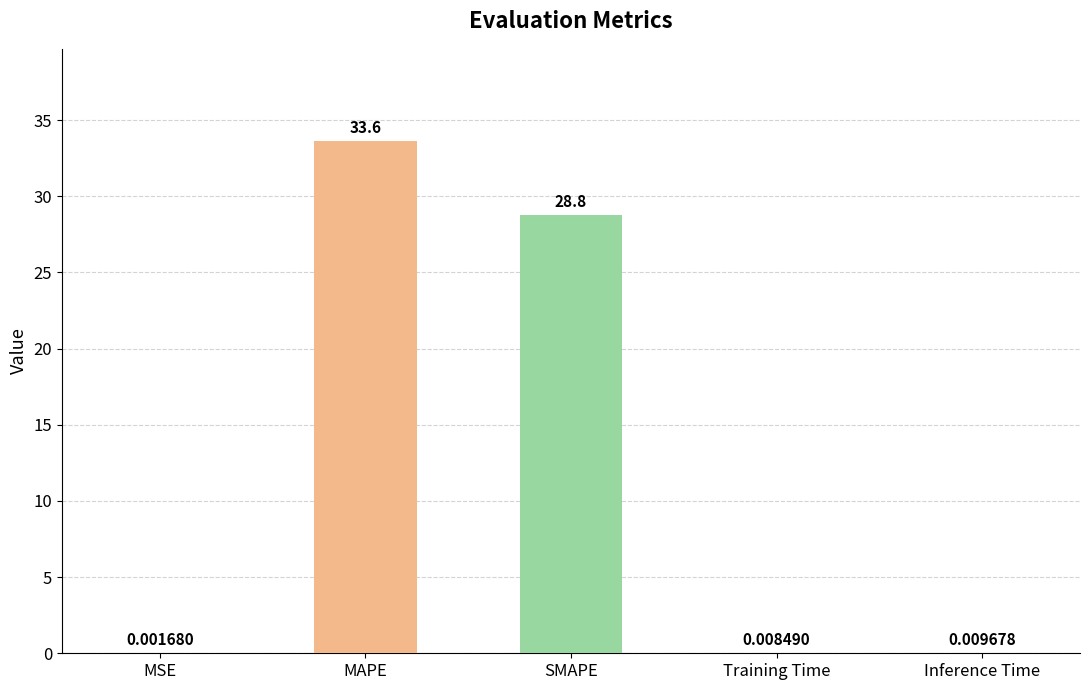

Where is the data nearest to the value 16?

SMAPE